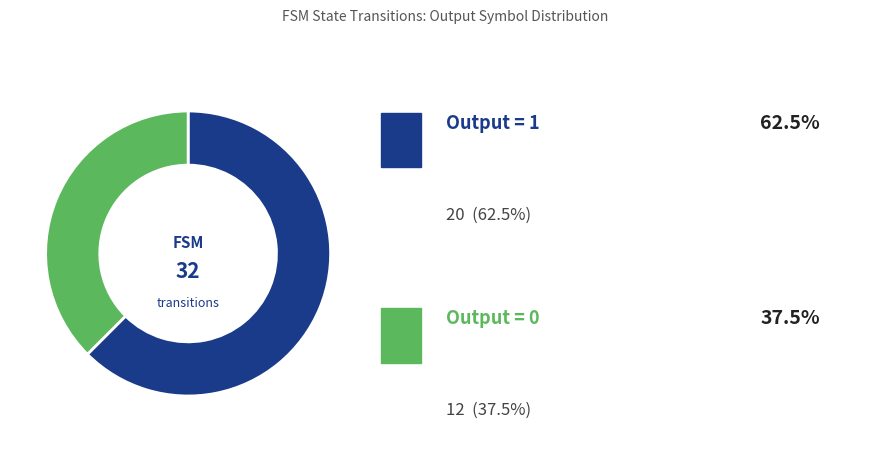

Is there any slice that represents more than half of the pie?

Yes